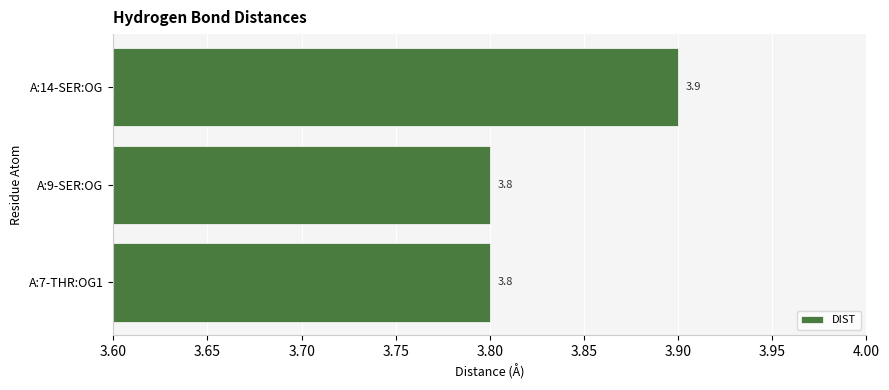

What value does the data have at A:7-THR:OG1?

3.8